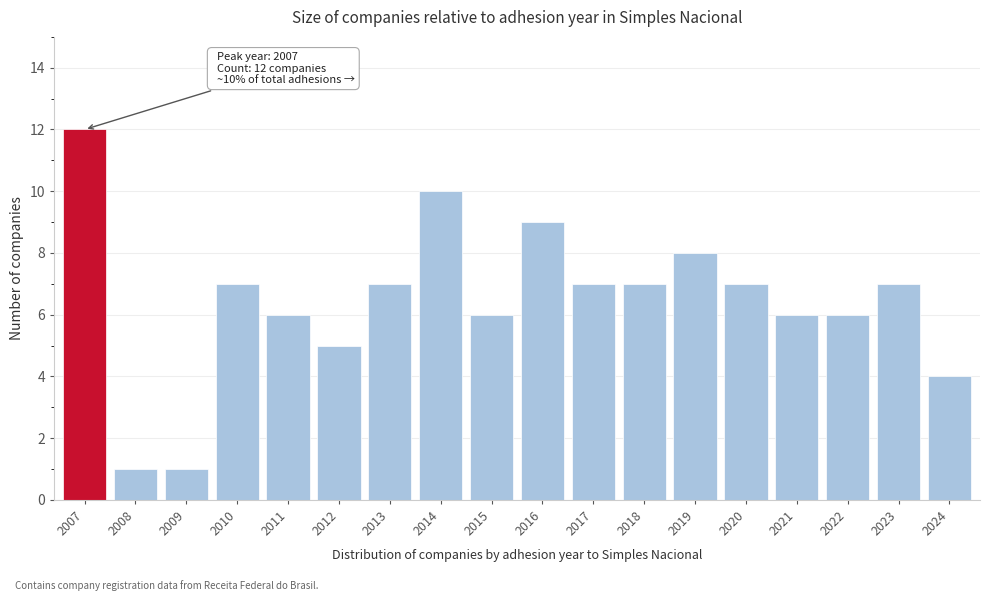

Reading right to left, transcribe all the data shown in this chart.

2024=4	2023=7	2022=6	2021=6	2020=7	2019=8	2018=7	2017=7	2016=9	2015=6	2014=10	2013=7	2012=5	2011=6	2010=7	2009=1	2008=1	2007=12